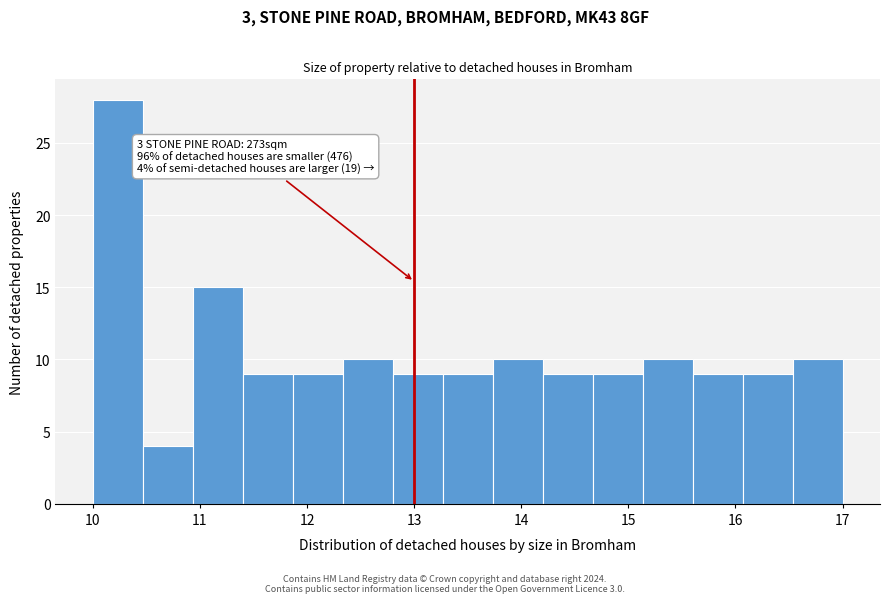

Over which range of the x-axis is the bar tallest?

10.0 to 10.5